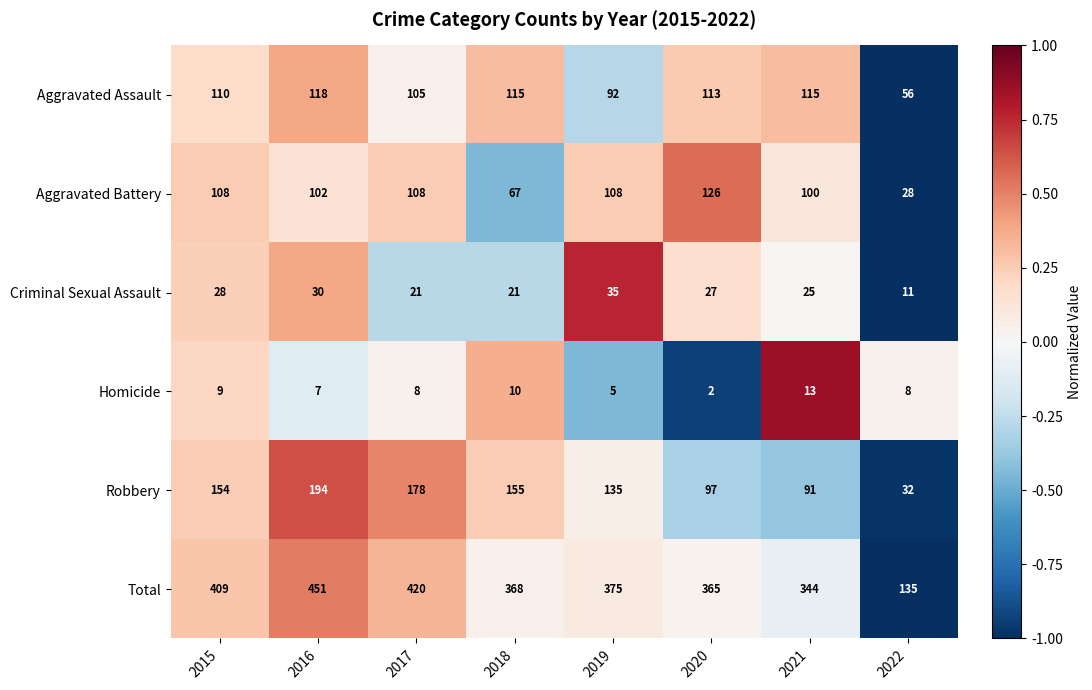

True or false: Aggravated Battery has a value of 102 at 2016.

True